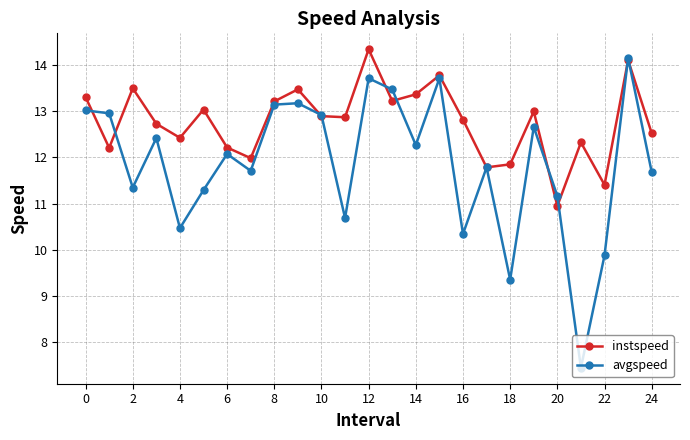

How many lines are shown in the chart?

2